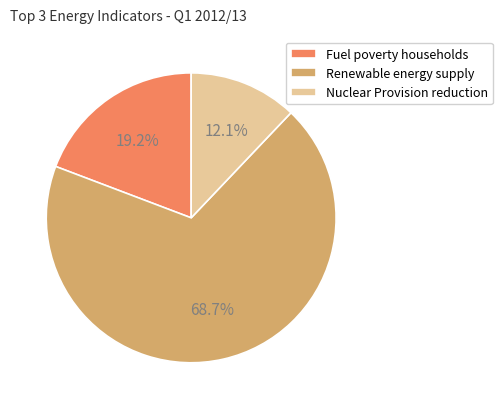

Which slice is the largest?

Renewable energy supply